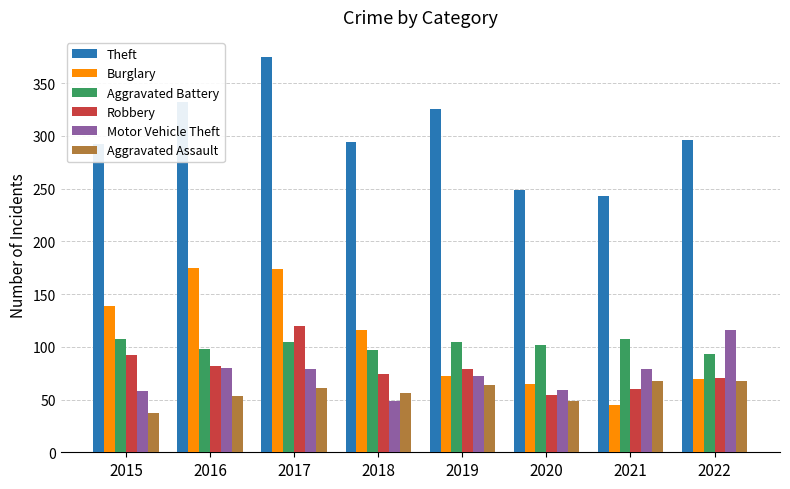

Are the bars grouped side by side (vs. stacked)?

Yes